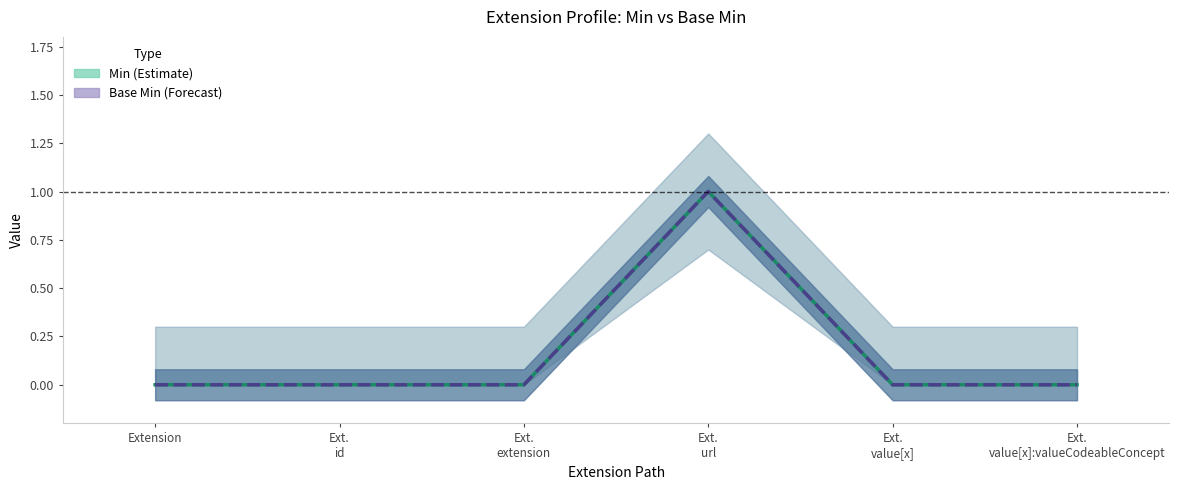

How many lines are shown in the chart?

2